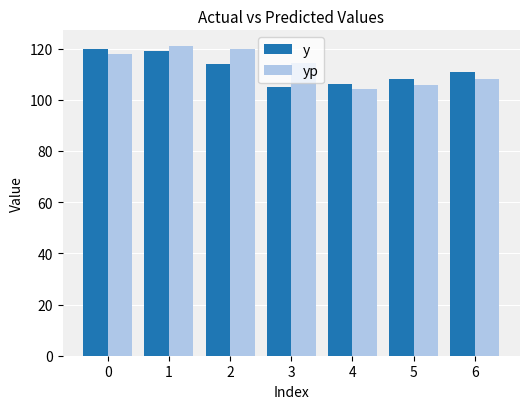

True or false: yp has a value of 105.7 at 5.

True